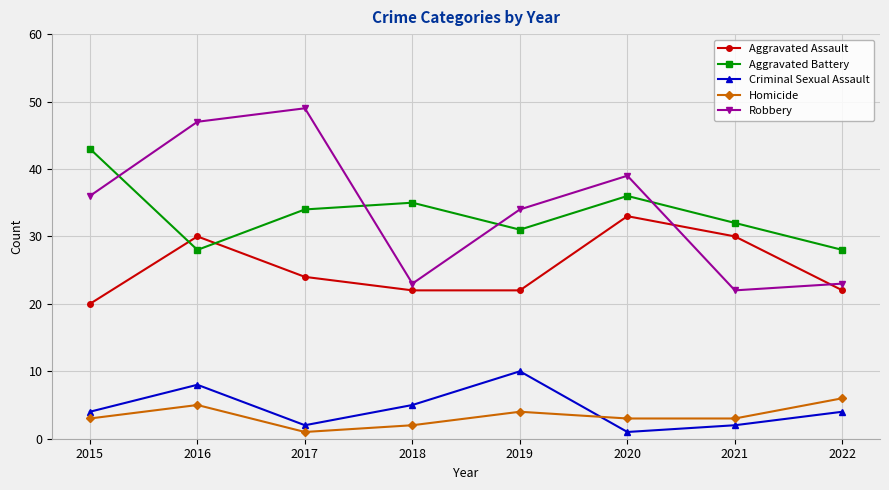

What are all the series names shown in the legend?

Aggravated Assault, Aggravated Battery, Criminal Sexual Assault, Homicide, Robbery